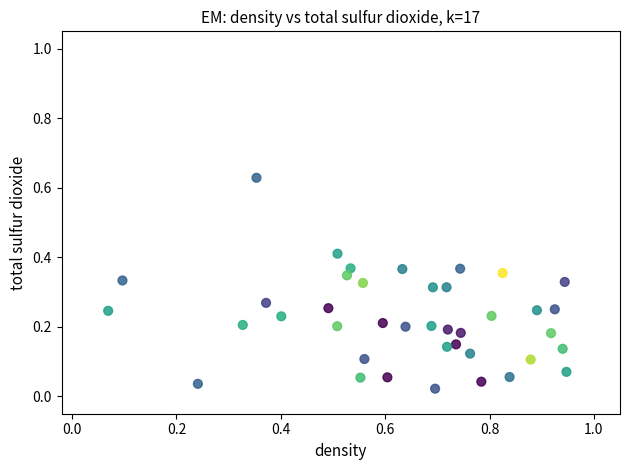

What is the range of X values (max minus min)?

0.9